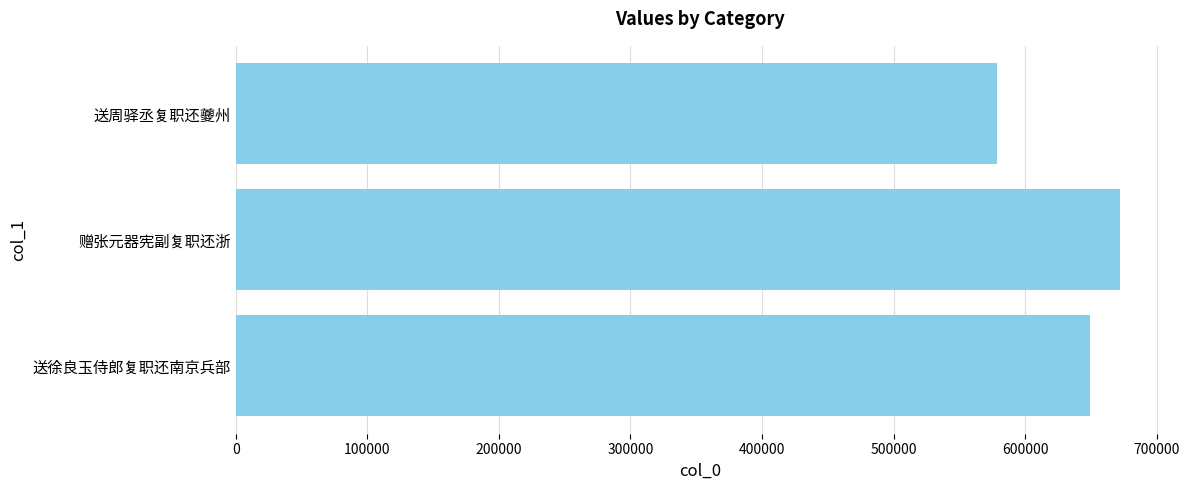

Are the bars horizontal?

Yes